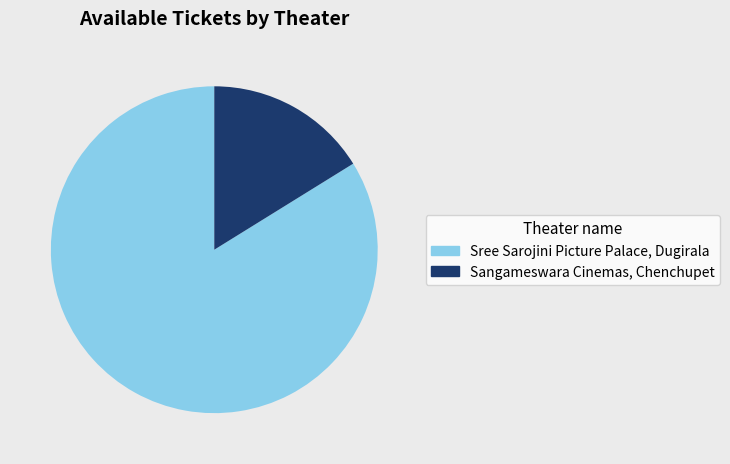

What is the majority slice?

Sree Sarojini Picture Palace, Dugirala